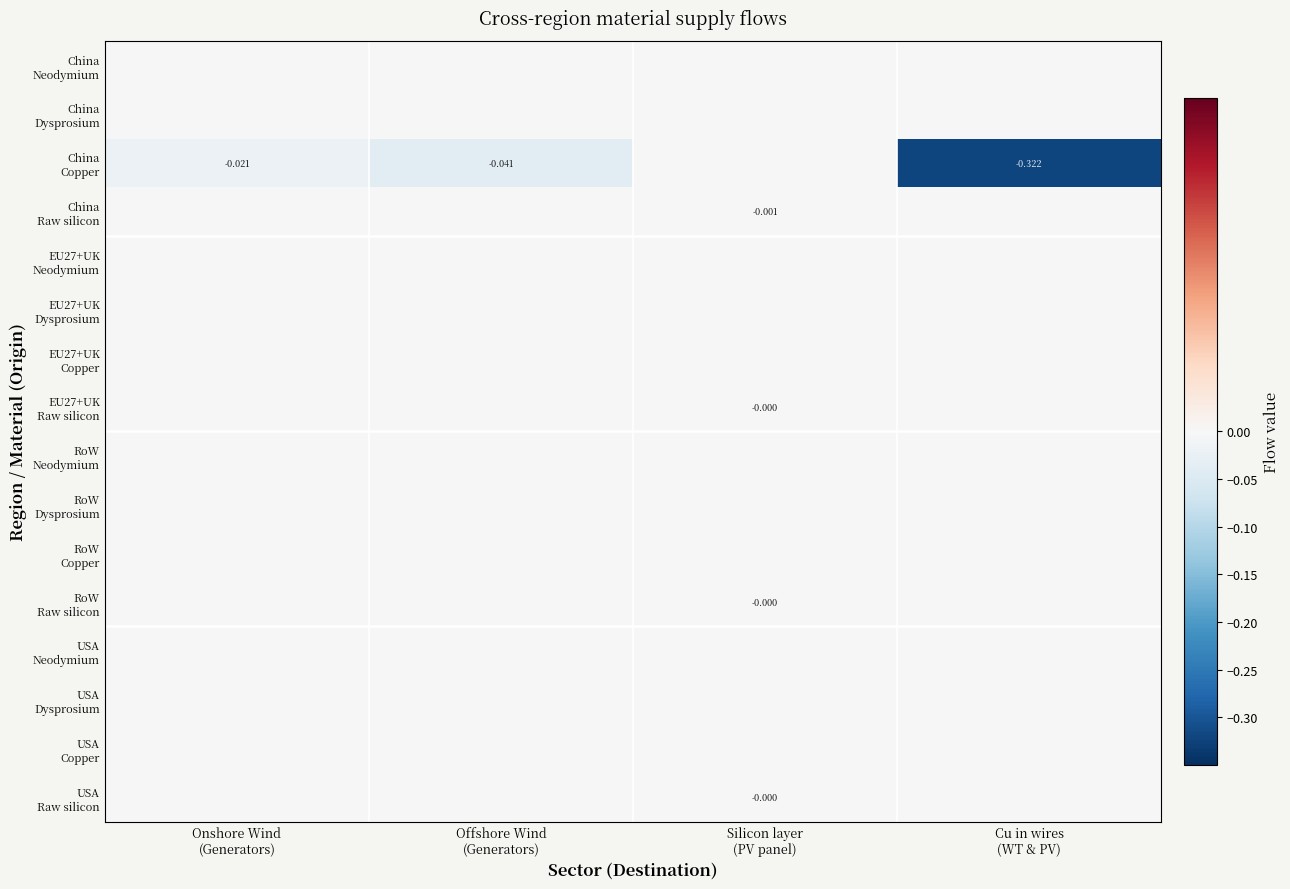

True or false: USA Raw silicon has a value of -0.0 at Cu in wires (WT & PV).

False